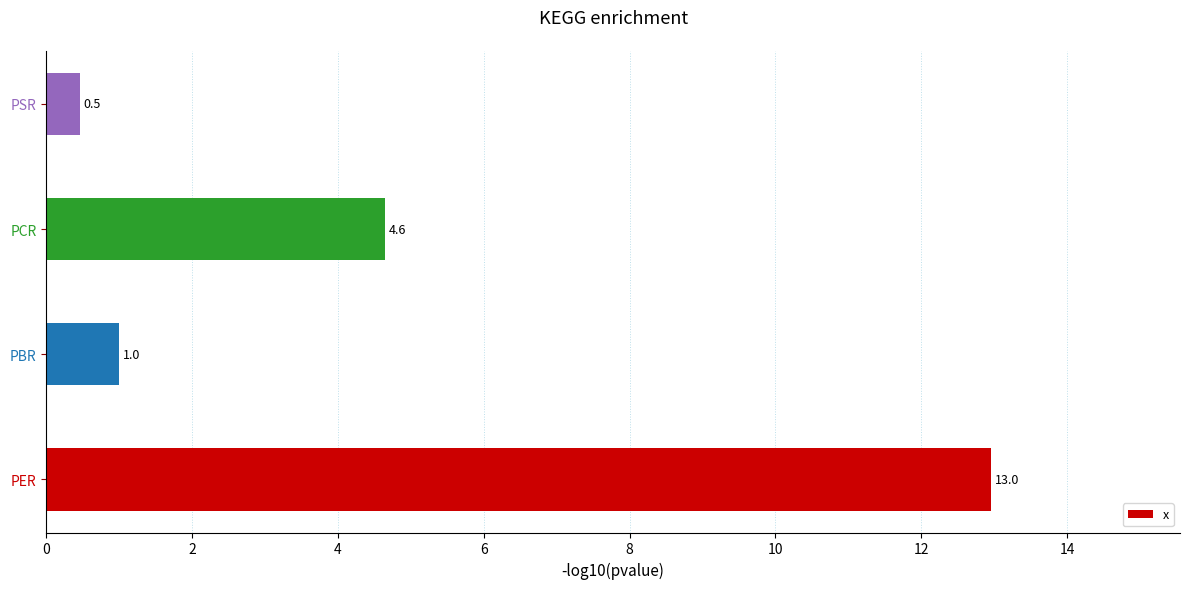

What is the average value?

4.8